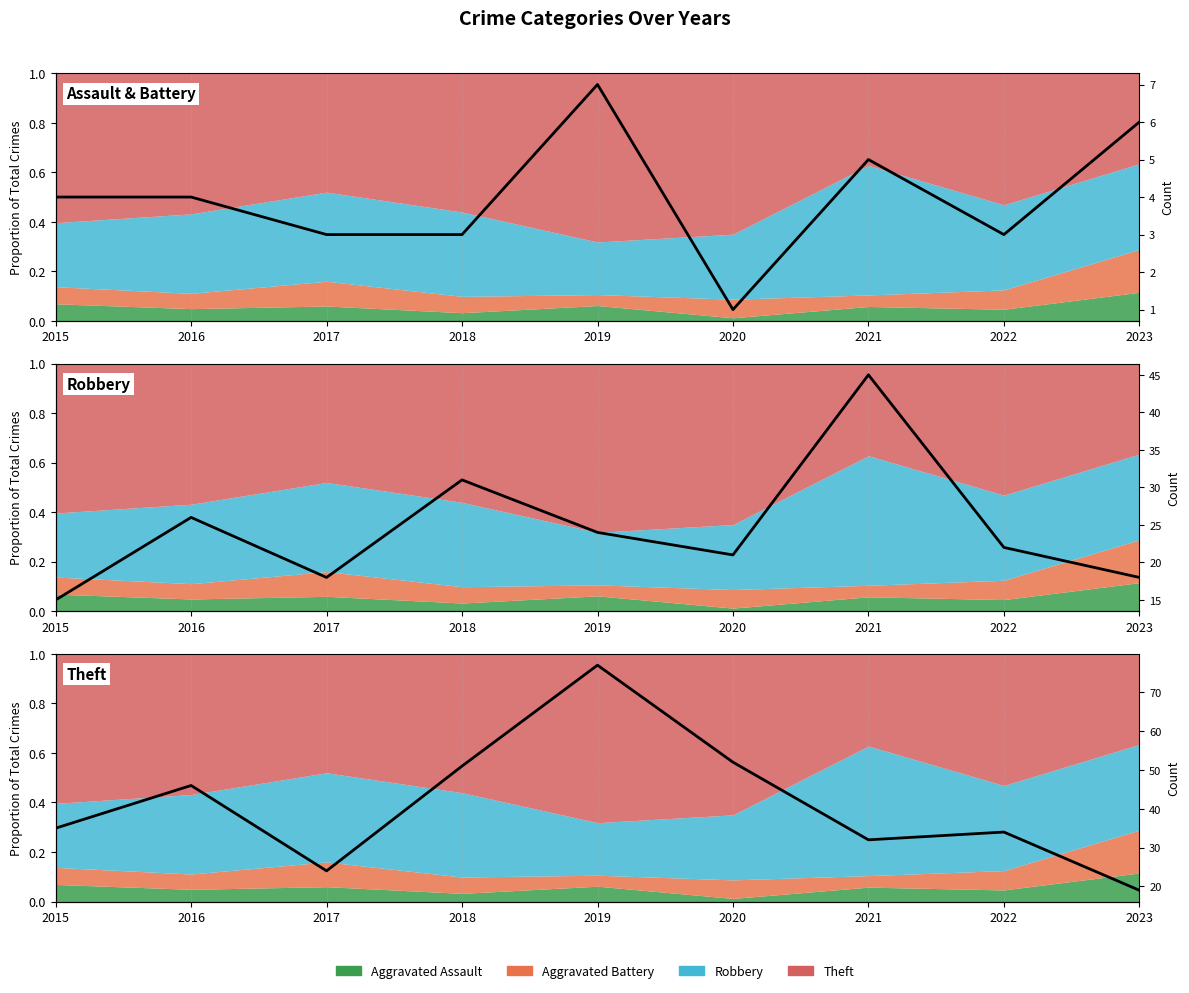

True or false: Robbery (count) has a value of 18 at 2023.

True